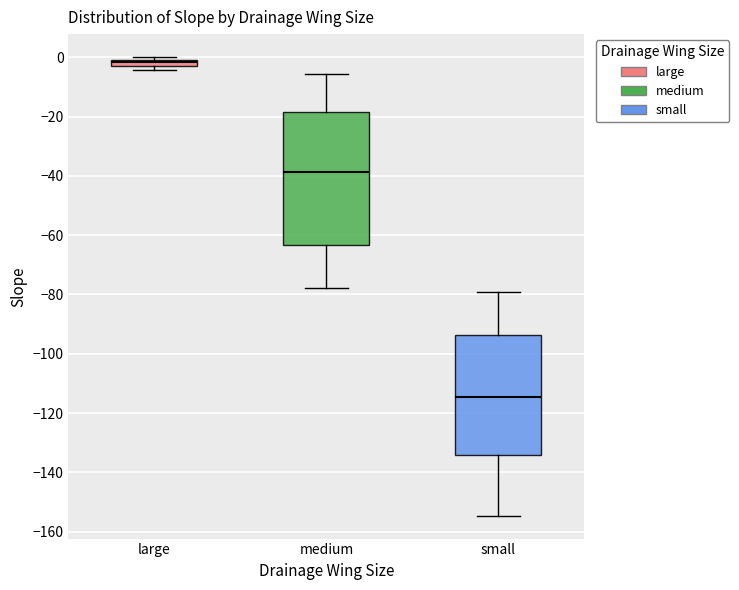

Where does the median line of the box for small sit on the y-axis? The values are not printed on the chart, so give them approximately, as read against the axis.

-114